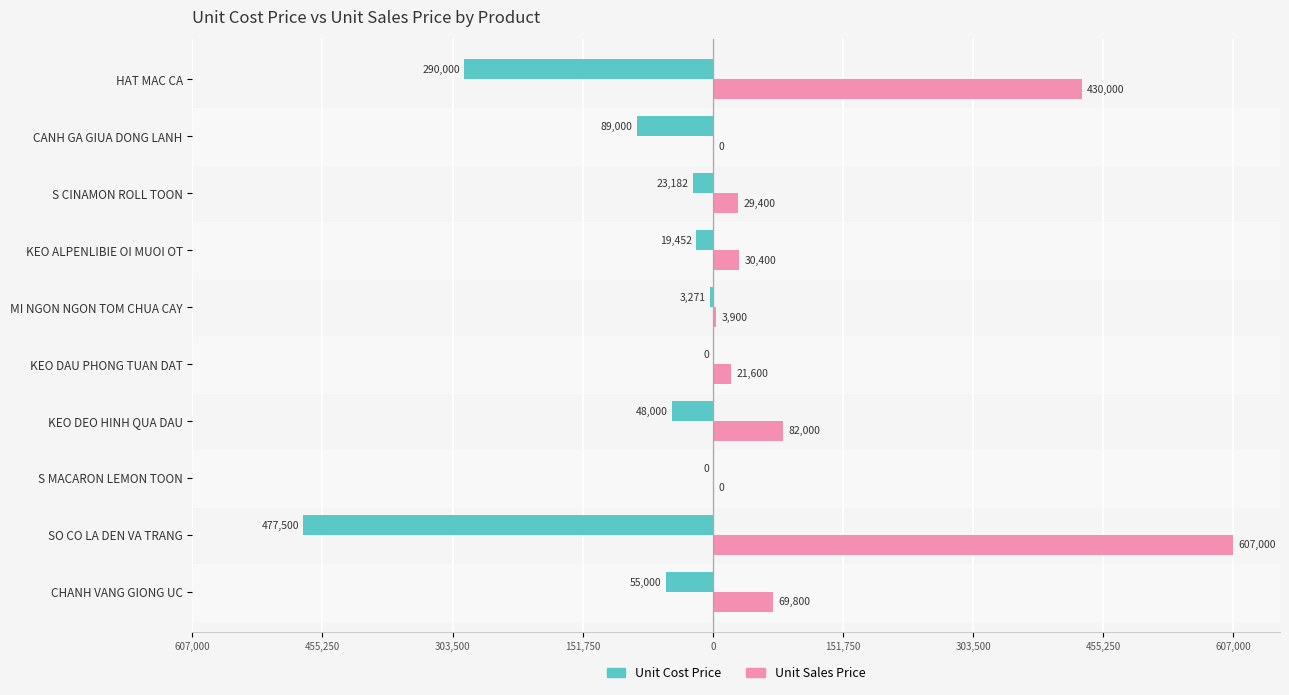

What are all the series names shown in the legend?

Unit Cost Price, Unit Sales Price